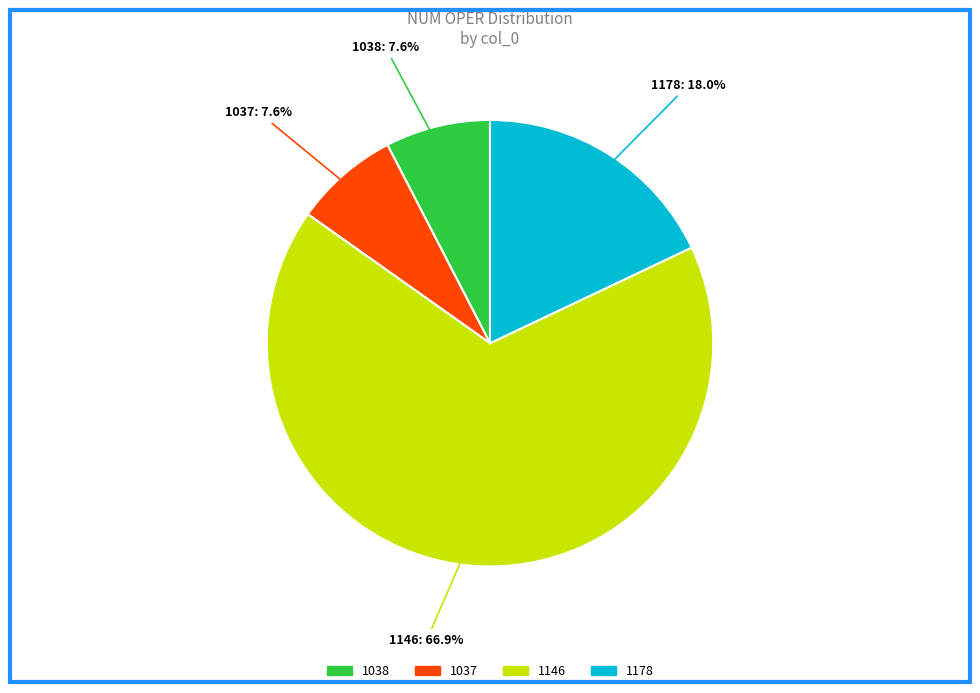

Is 1038 the majority of the pie?

No